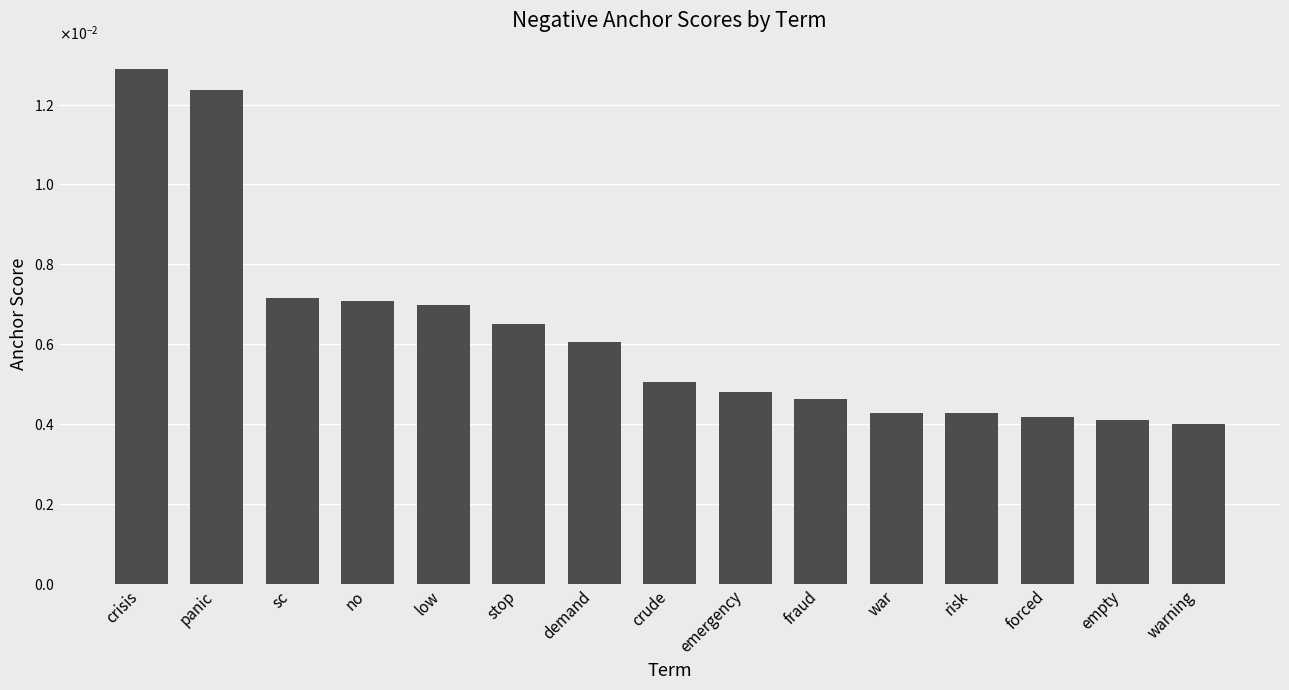

Are the bars horizontal?

No